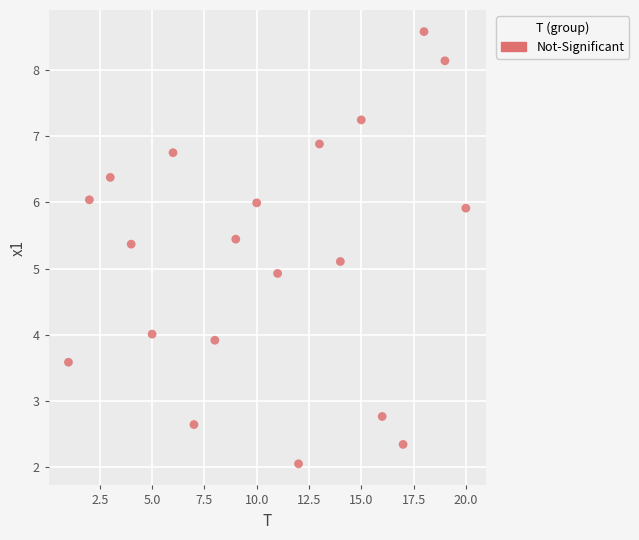

What is the range of Y values (max minus min)?

6.5